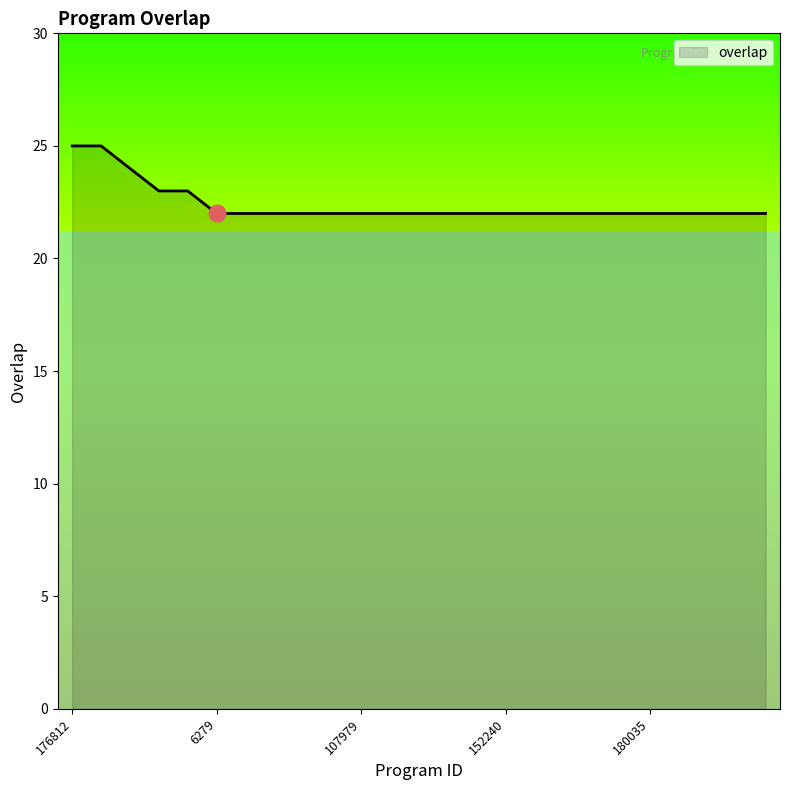

What is the minimum value shown in the chart?

22